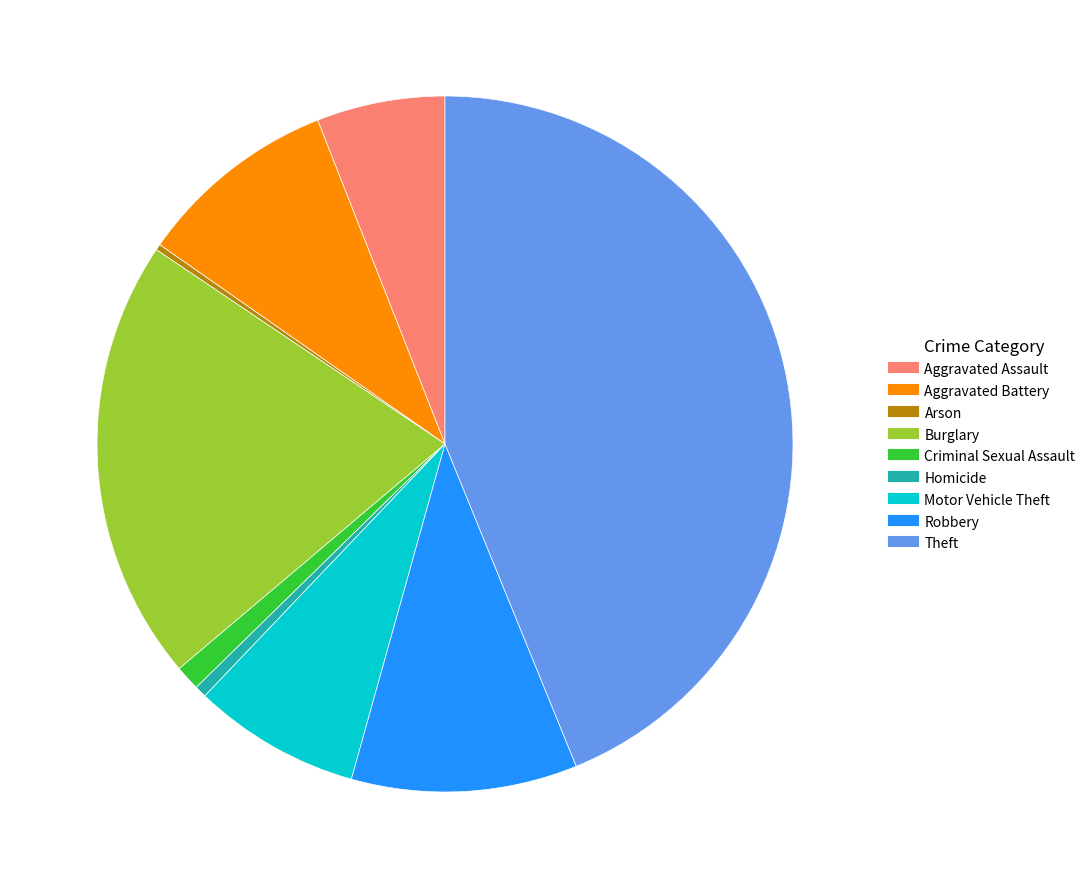

Which slice is the largest?

Theft